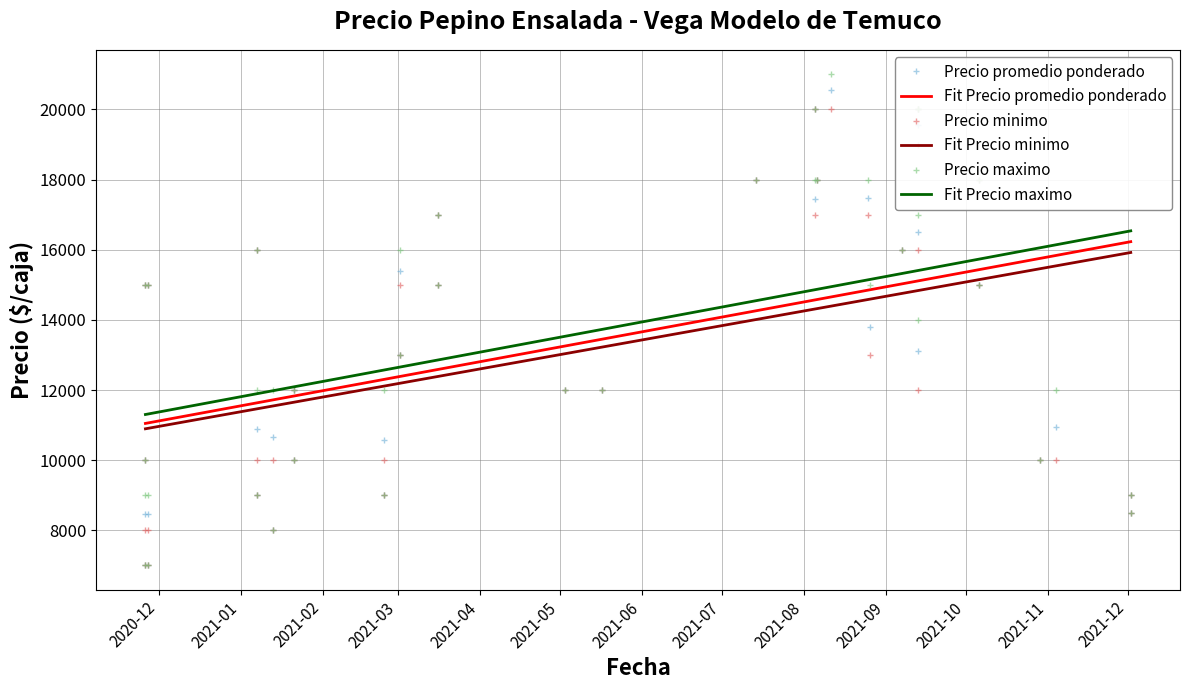

How many data points does each series have?

40